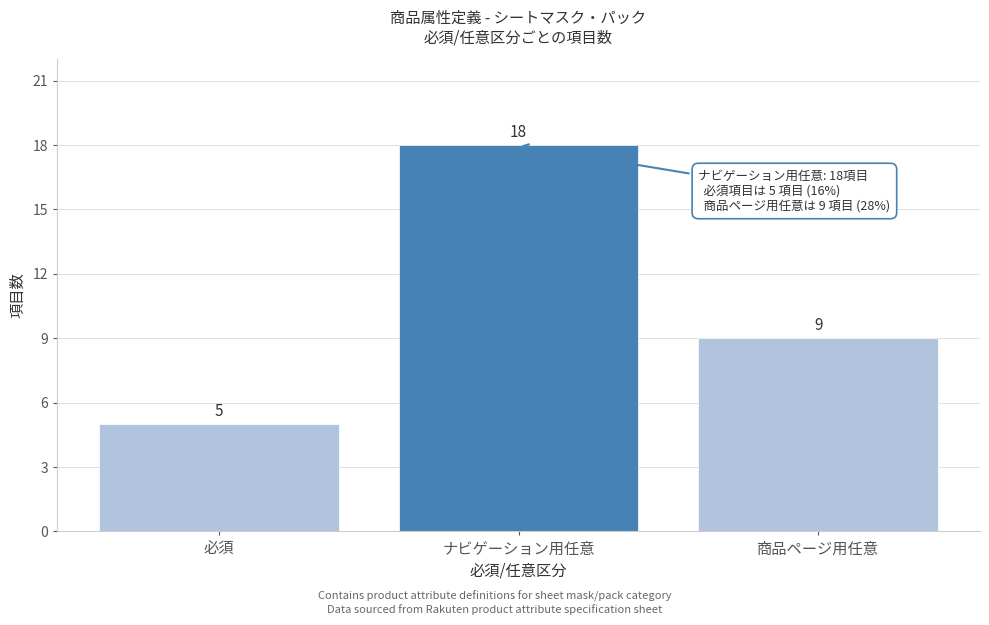

Reading left to right, list all the values displayed in this chart.

5	18	9